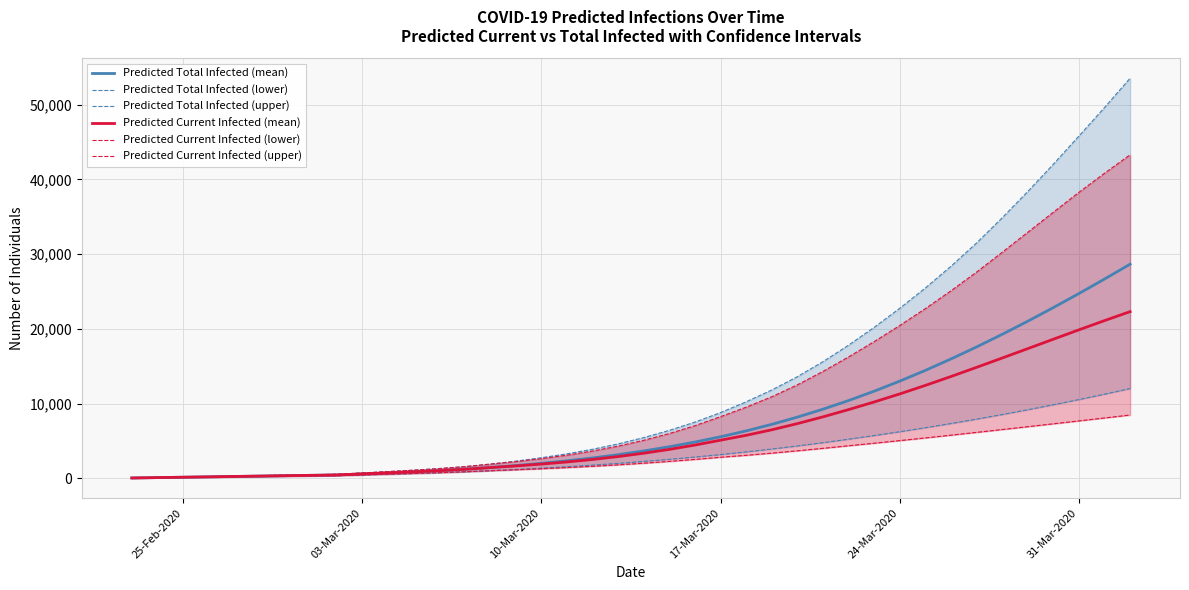

How many values in the Predicted Current Infected (upper) series are below 5091?

20